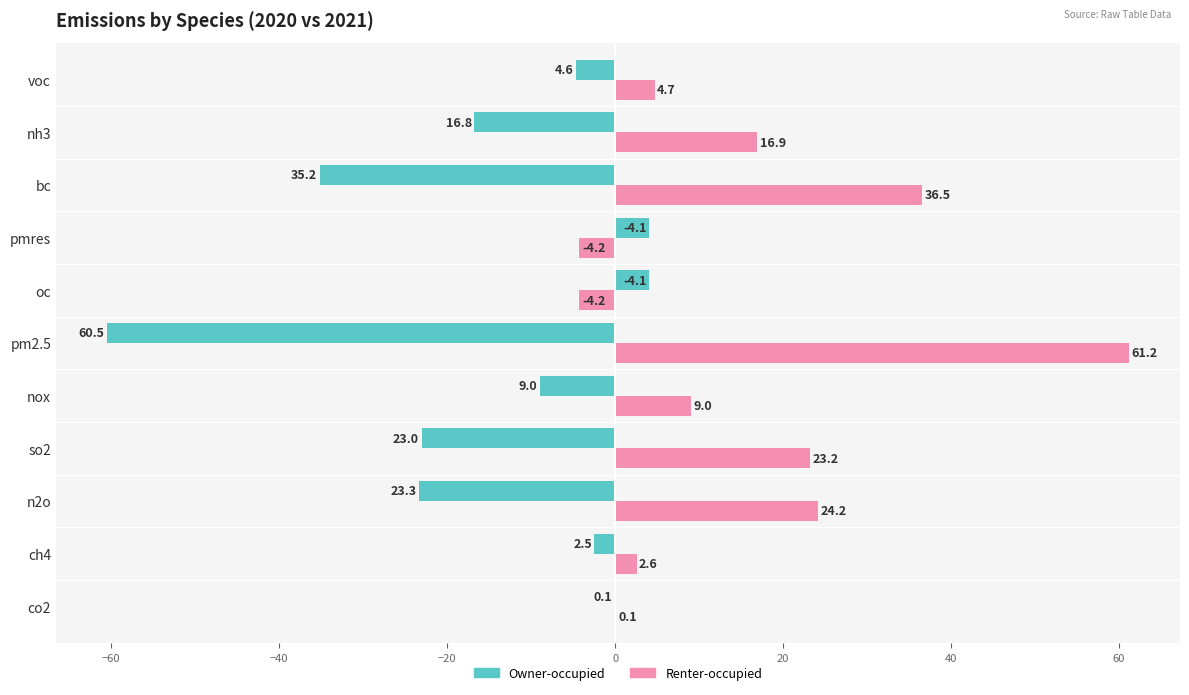

What is the sum of the Renter-occupied values at so2 and ch4?

25.8